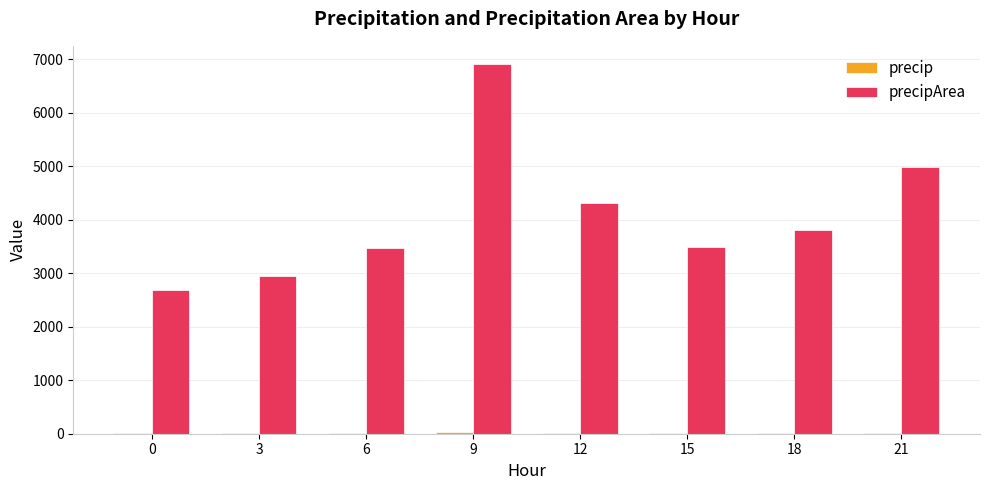

What is the maximum value for precip?

24.9